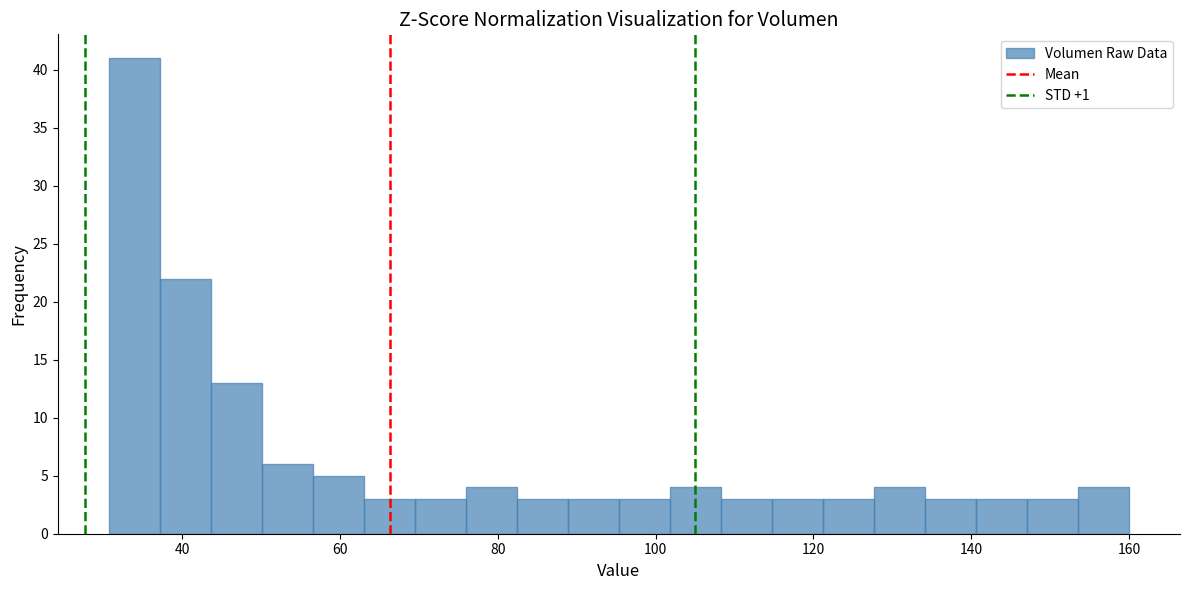

Around what value on the x-axis is the tallest bar? Give the approximate position of its centre, as read against the axis.

34